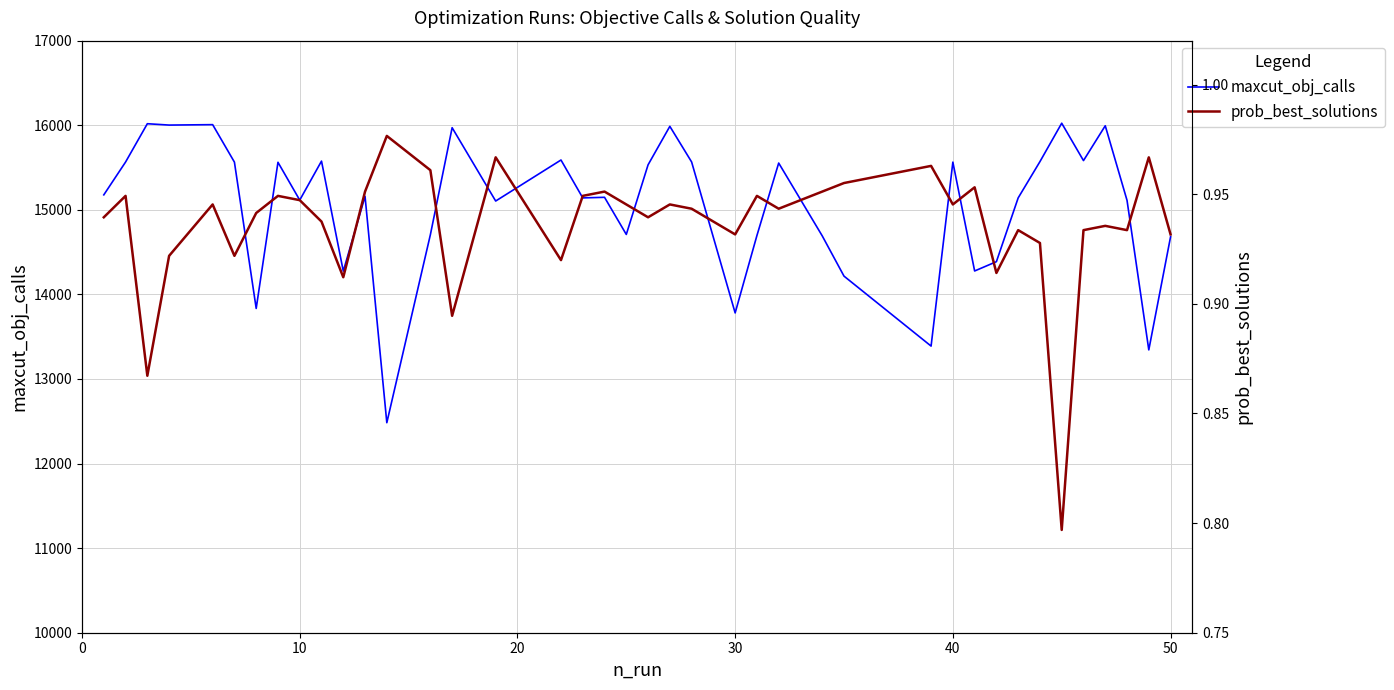

What is the highest value of the maxcut_obj_calls series?

16024